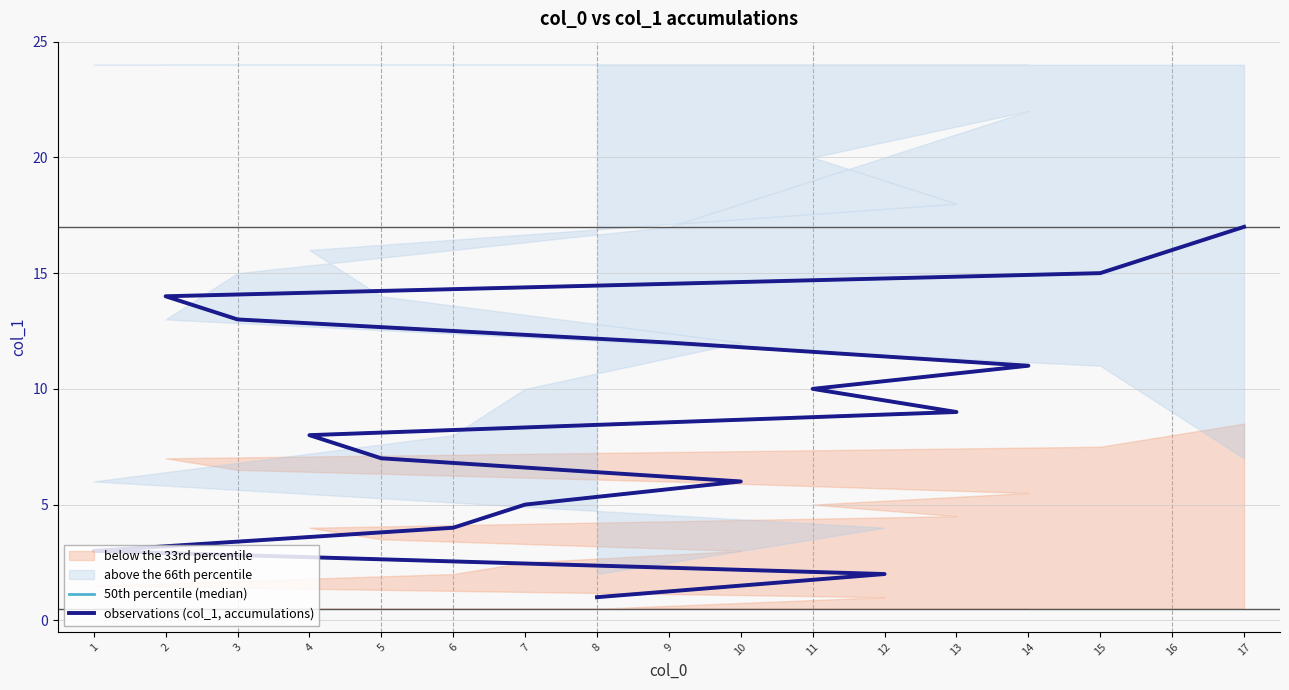

Is the value of observations (col_1, accumulations) at 16 greater than the value of 50th percentile (median) at 14?

Yes